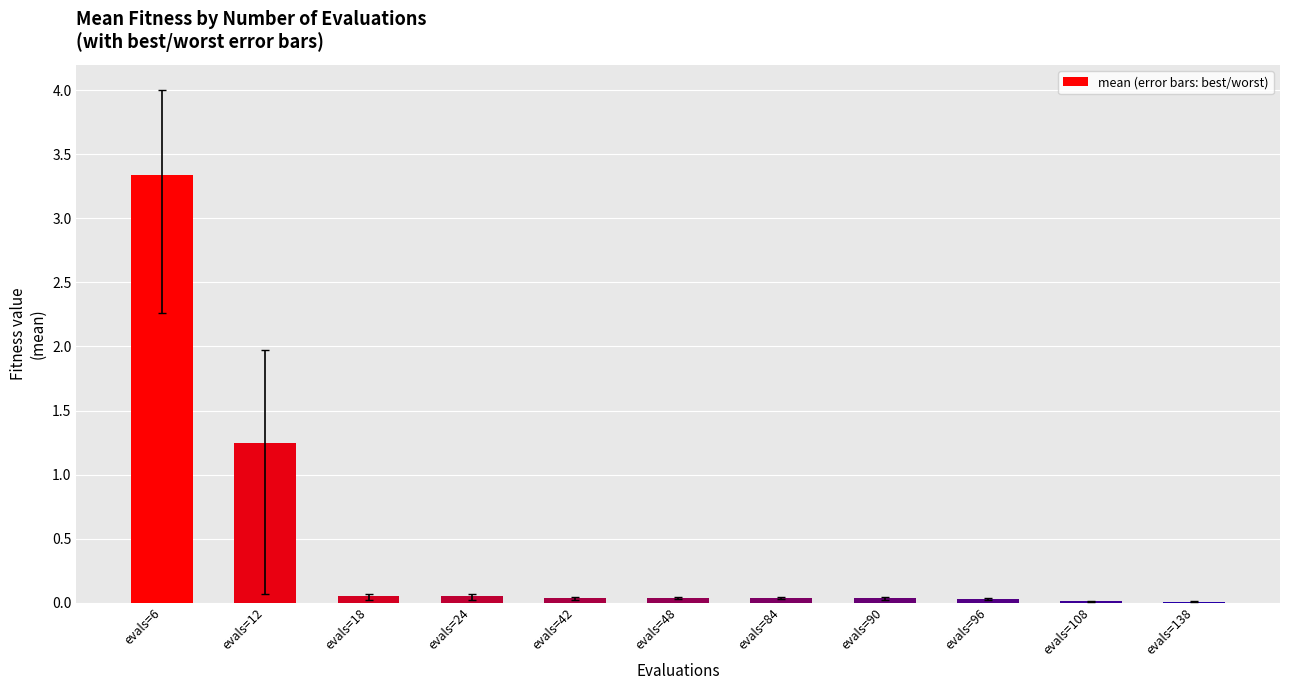

The value at evals=108 is 0.0. True or false?

True